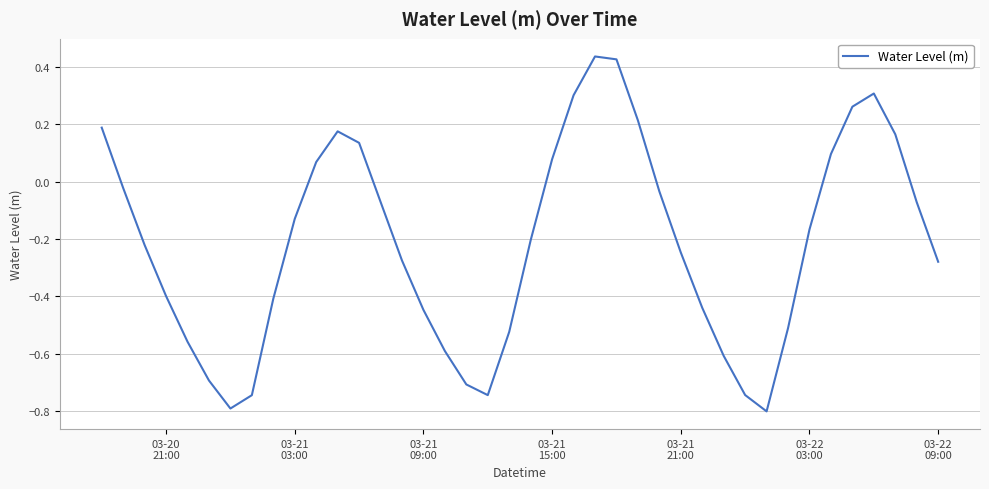

Does the chart display data point markers on the line(s)?

No